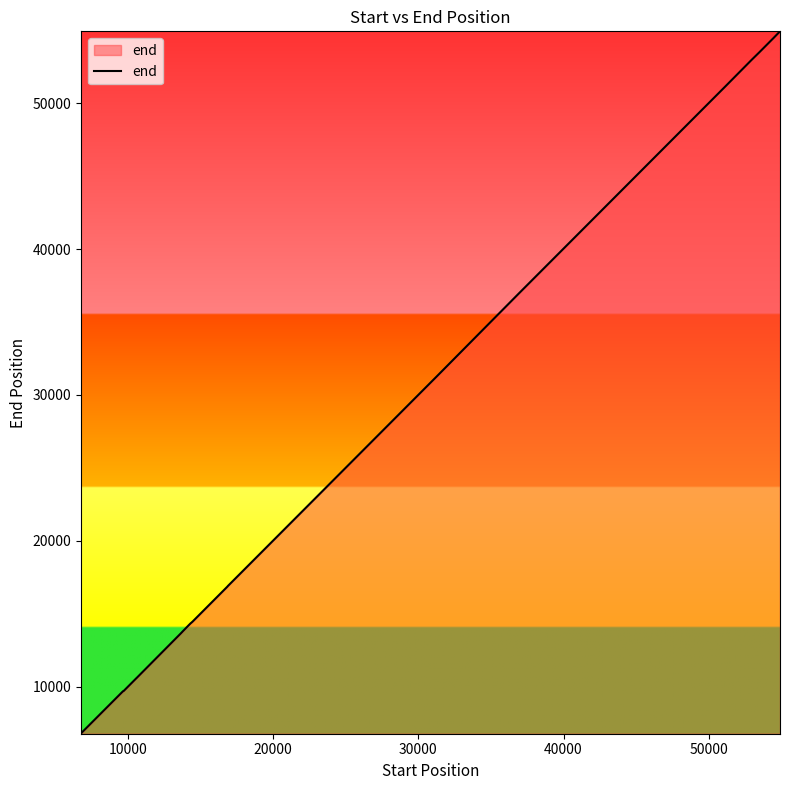

What is the greatest value displayed?

54935